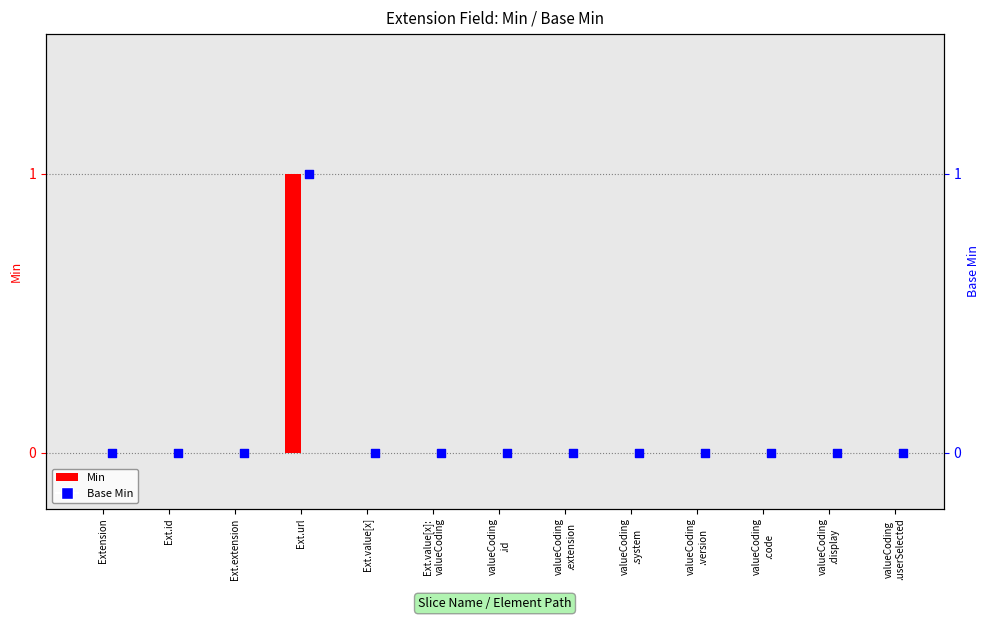

Which series has the widest spread of Y values?

Min